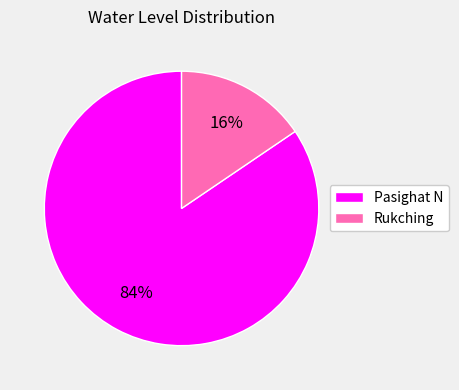

What is the smallest slice in the pie chart?

Rukching